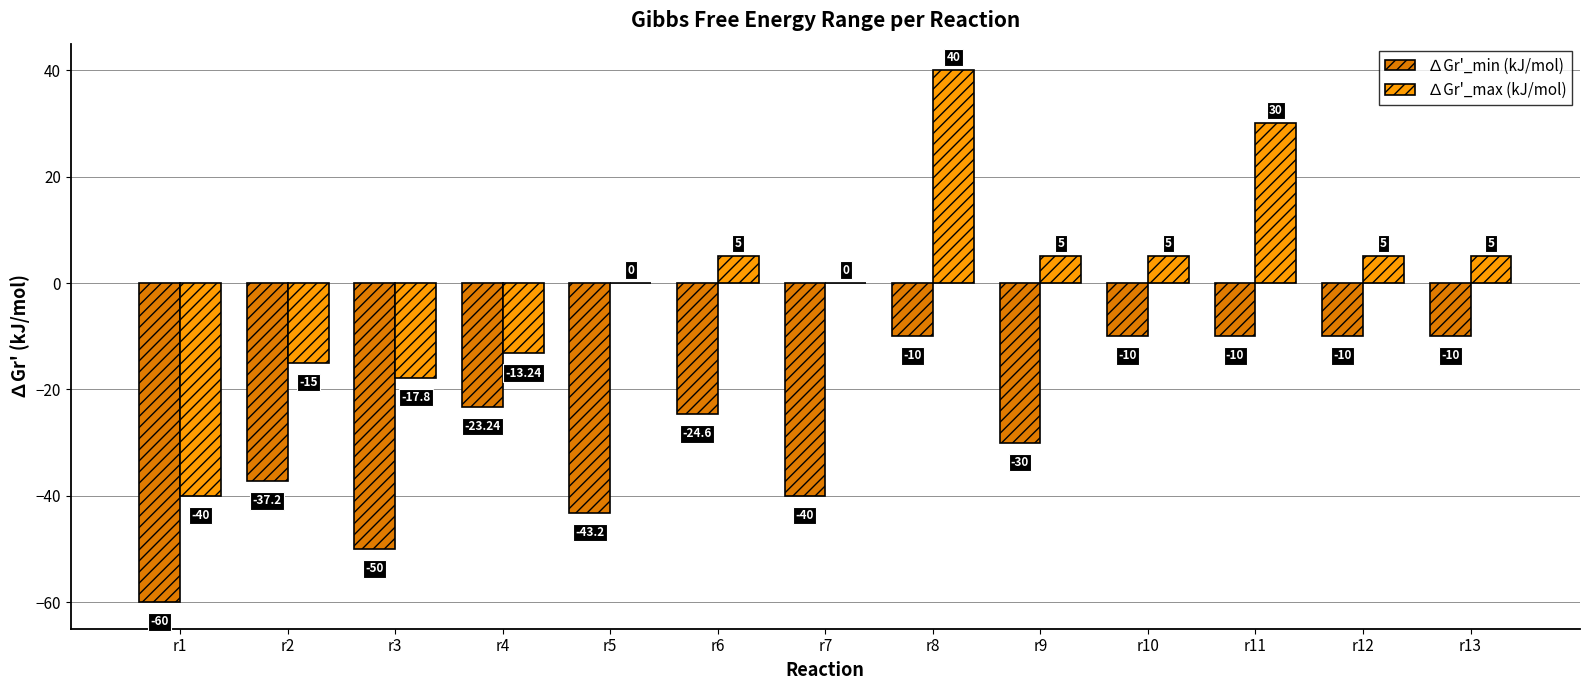

What is the sum of all ∆Gr'_max (kJ/mol) values?

9.0